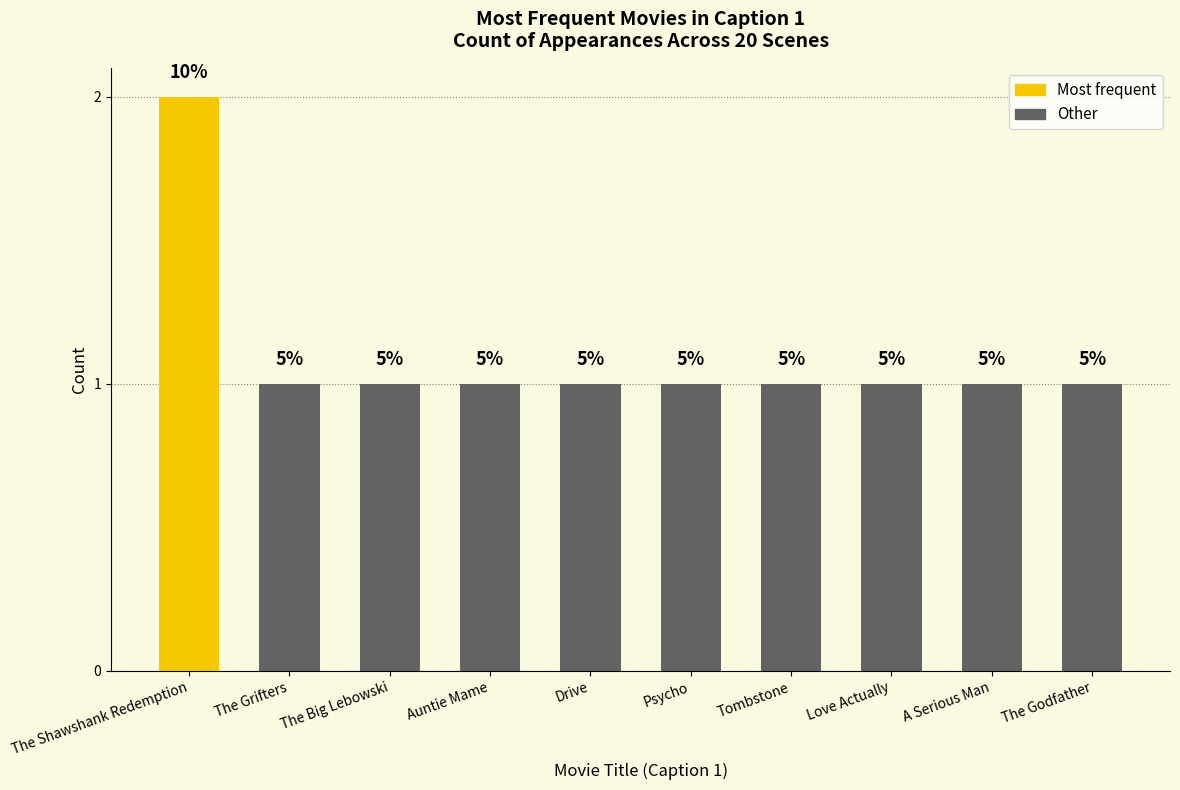

Does the chart contain any negative values?

No